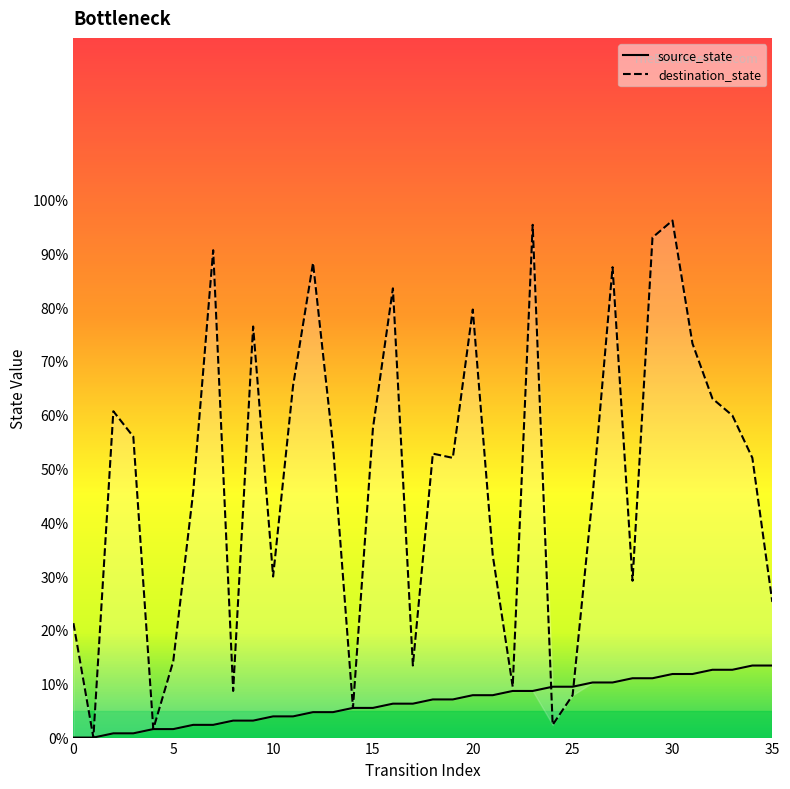

What is the value of the destination_state point at the 32nd from the left?

73.2